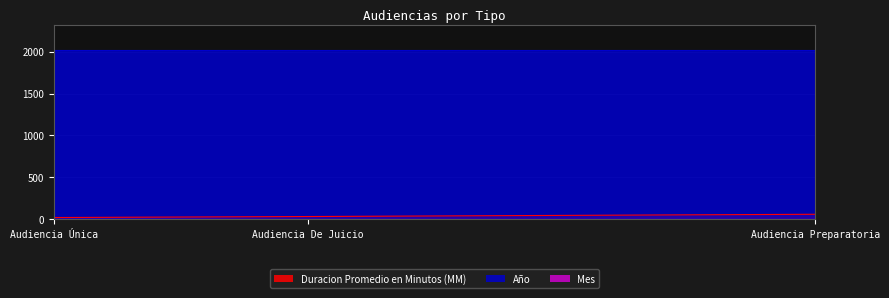

Where is Mes nearest to the value 3?

Audiencia Única